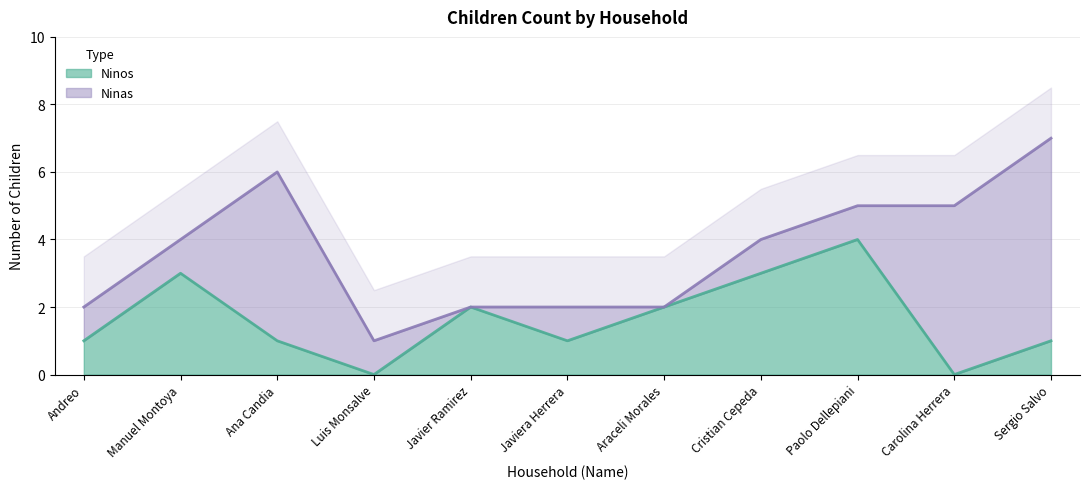

The chart shows a value of 0 at Luis Monsalve. True or false?

True